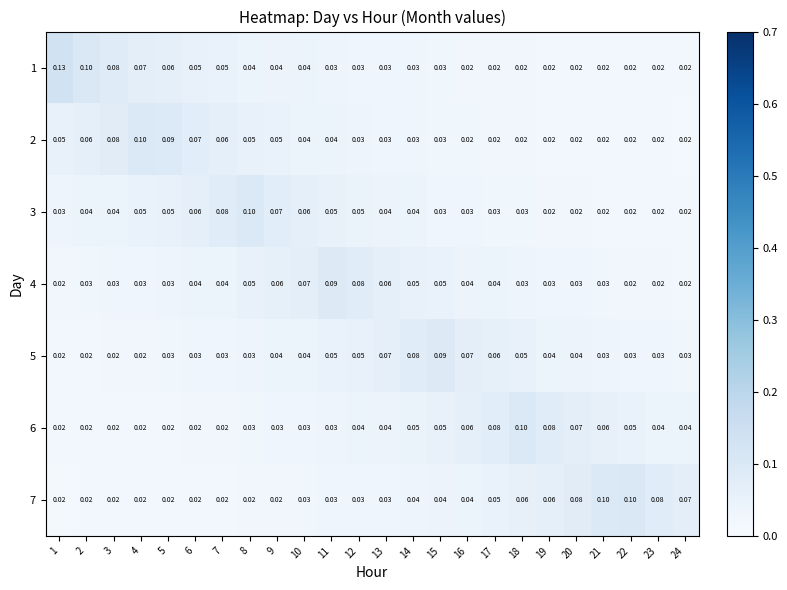

Is the value of 1 at 21 greater than the value of 5 at 22?

No